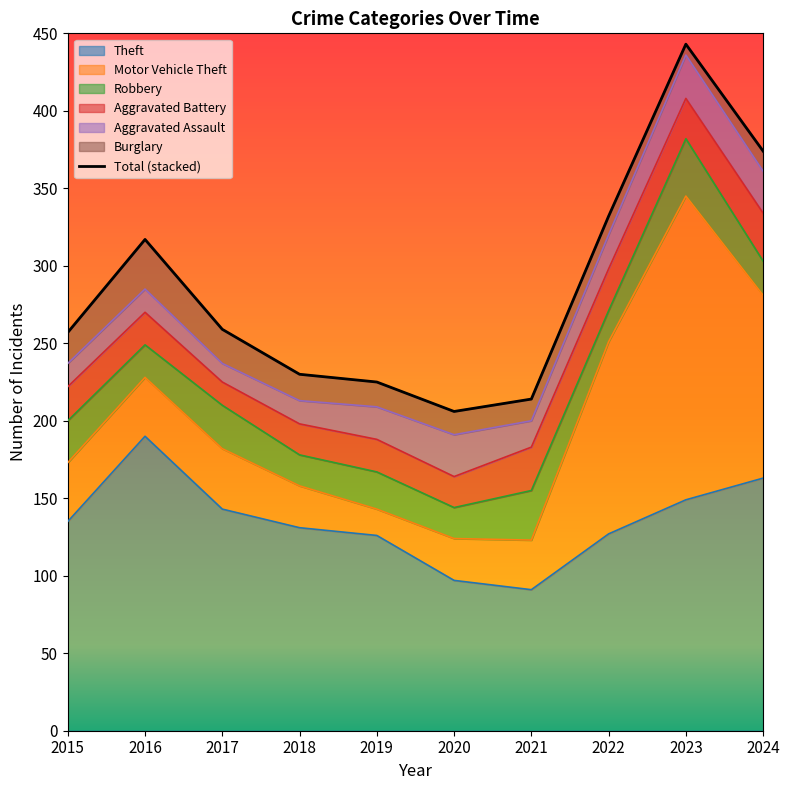

Where is the first local minimum?

2020